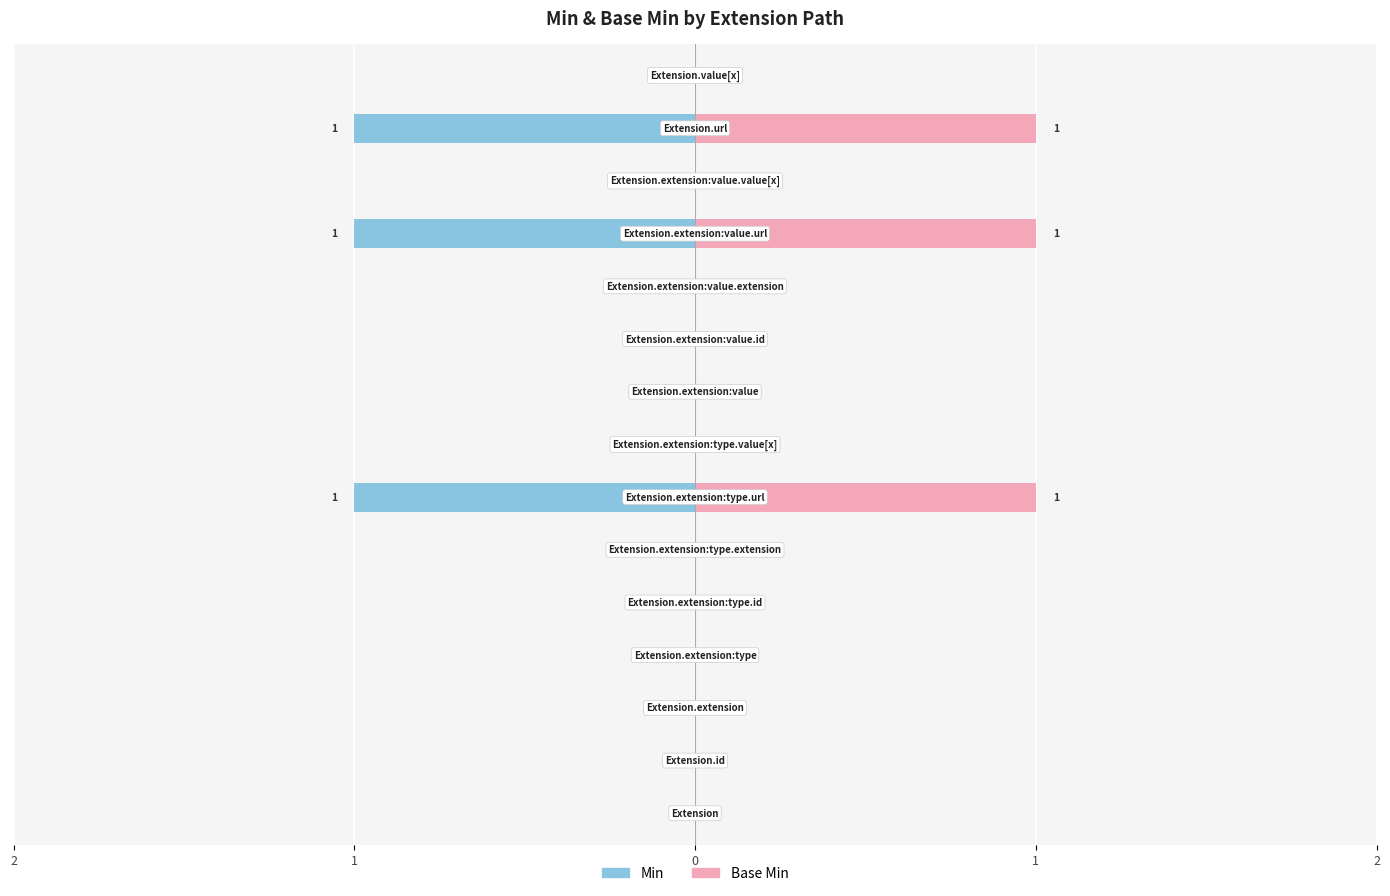

List the series in order of their overall mean, highest first.

Base Min, Min